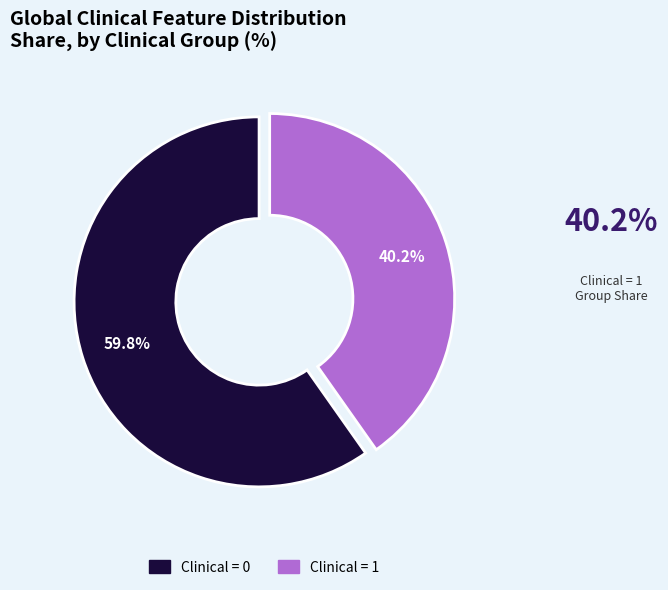

Is there any slice that represents more than half of the pie?

Yes